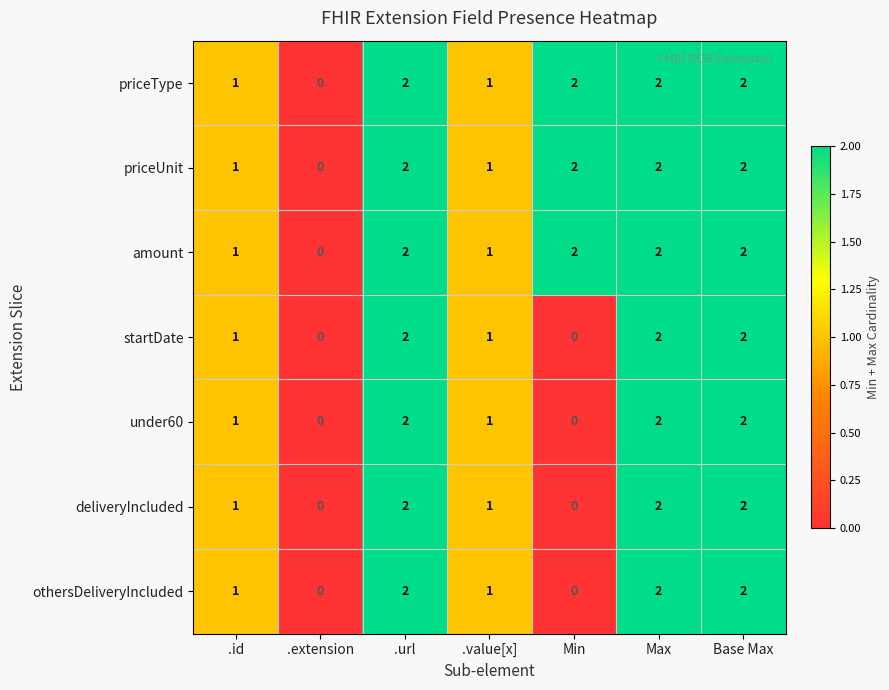

Count the under60 values in the range 0 to 2.

7